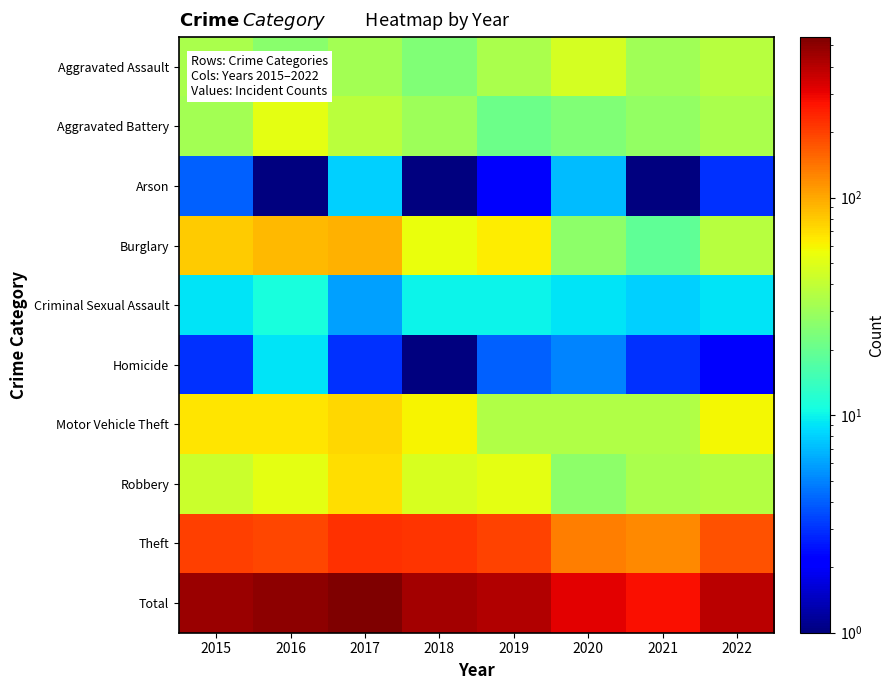

At 2019, list the series in order from smallest to largest.

Arson, Homicide, Criminal Sexual Assault, Aggravated Battery, Aggravated Assault, Motor Vehicle Theft, Robbery, Burglary, Theft, Total